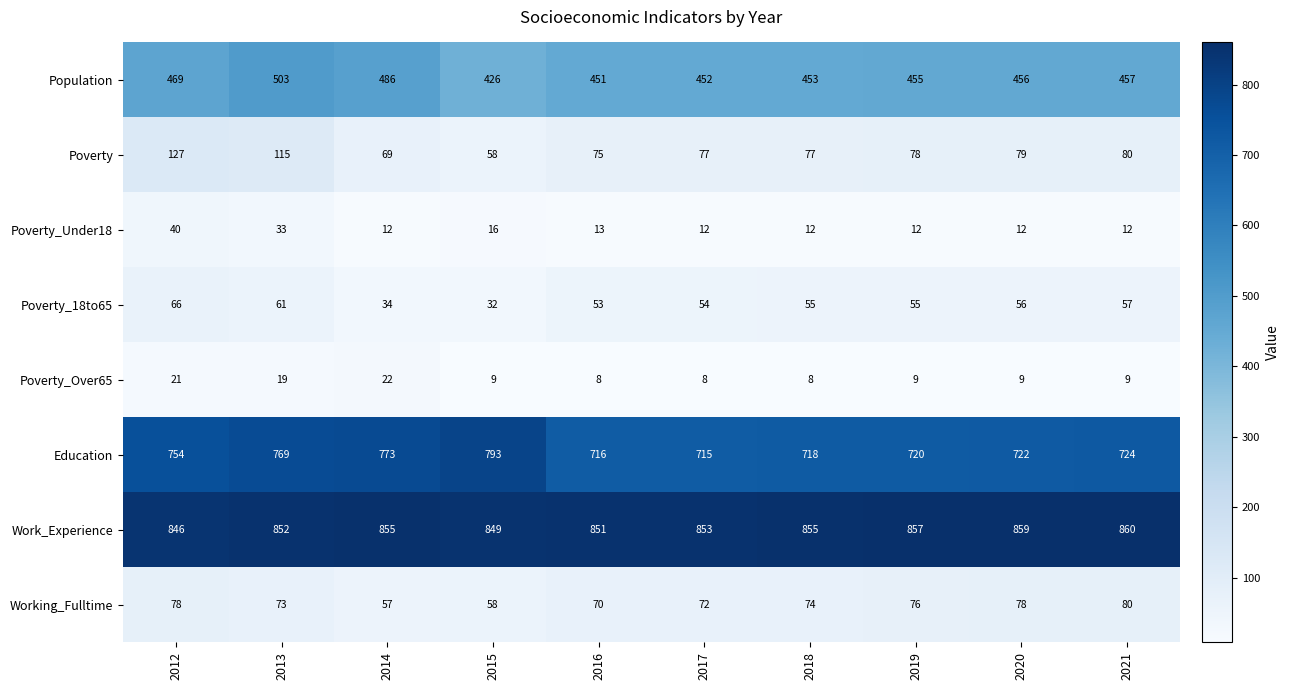

The value of Poverty_Over65 at 2014 is 31. True or false?

False